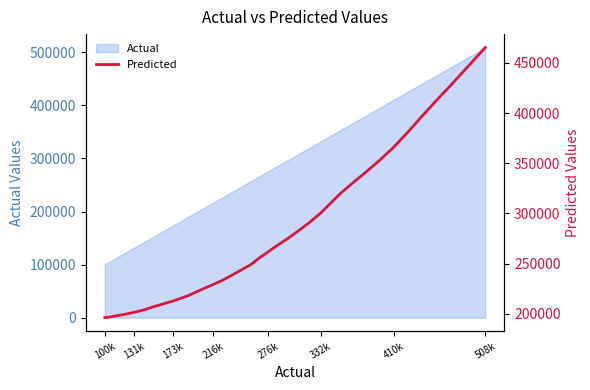

Reading right to left, what are all the values shown in this chart?

465246.2	446376.5	428832.2	412247.1	395956.6	380347.7	365834.8	352551.3	340948.3	330543.9	320478.2	310369.0	300591.7	291483.4	283129.6	275400.8	268738.0	261979.9	255339.1	249181.3	243459.9	238131.7	233329.6	229215.2	225317.2	221667.1	218289.6	215337.7	212681.7	210480.2	208471.4	206478.4	204601.6	202885.1	201360.5	200054.3	198832.3	197835.3	196950.8	196150.2